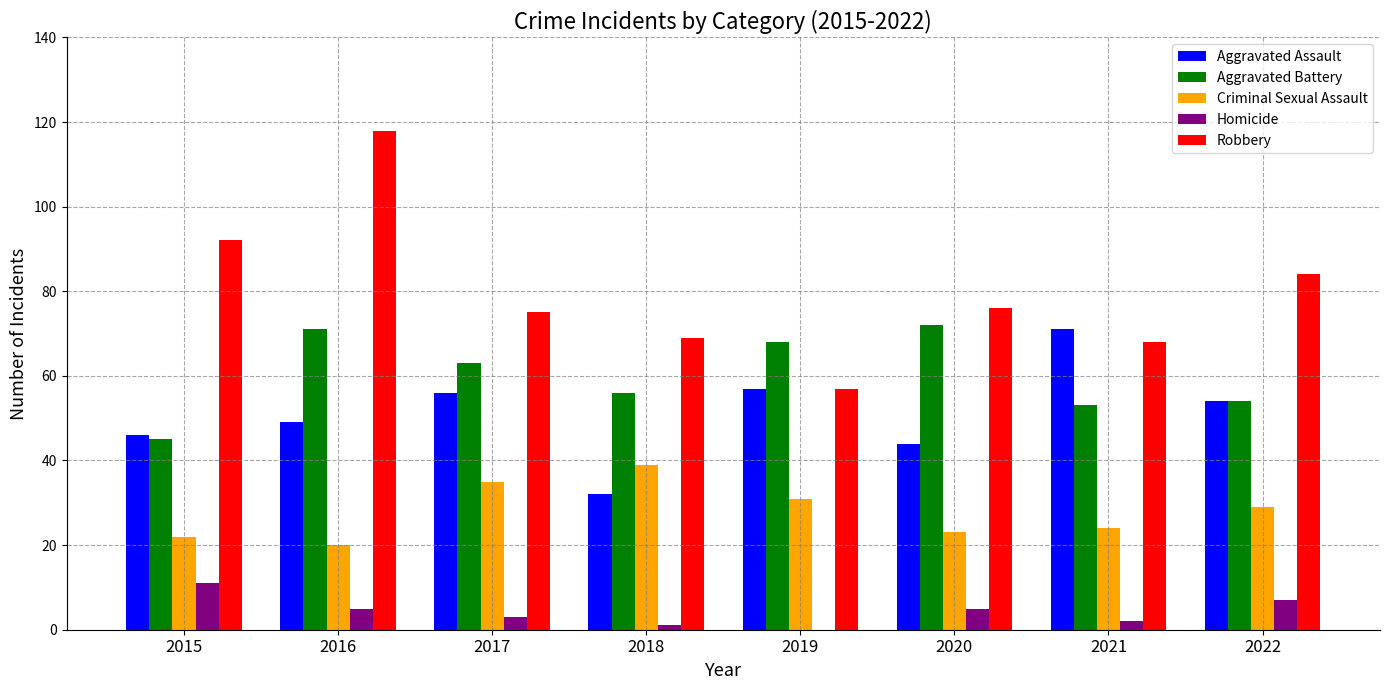

At which category is the sum across all series the highest?

2016